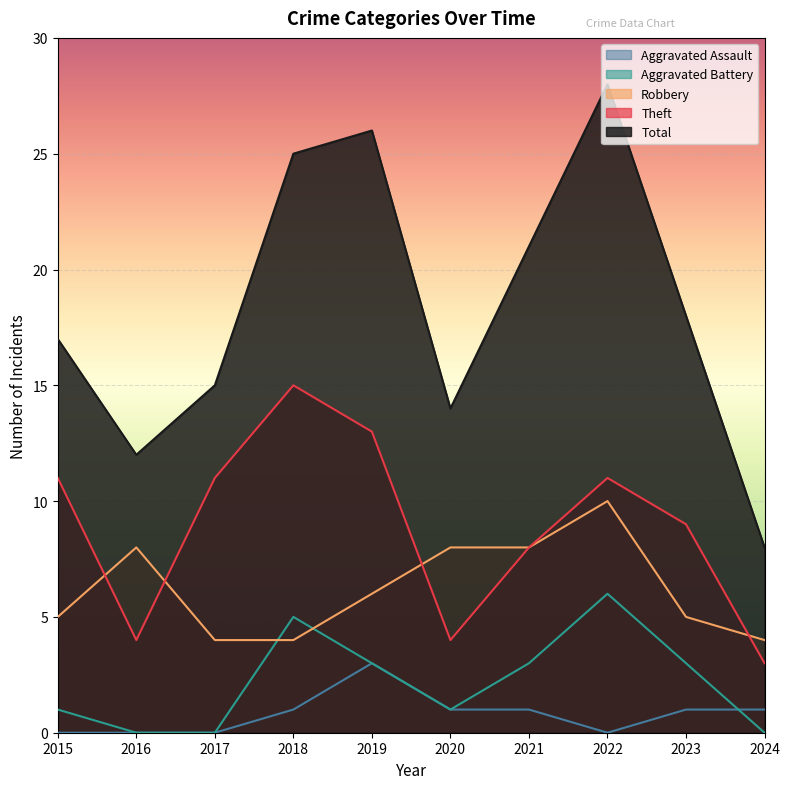

At which label does Total reach its peak?

2022